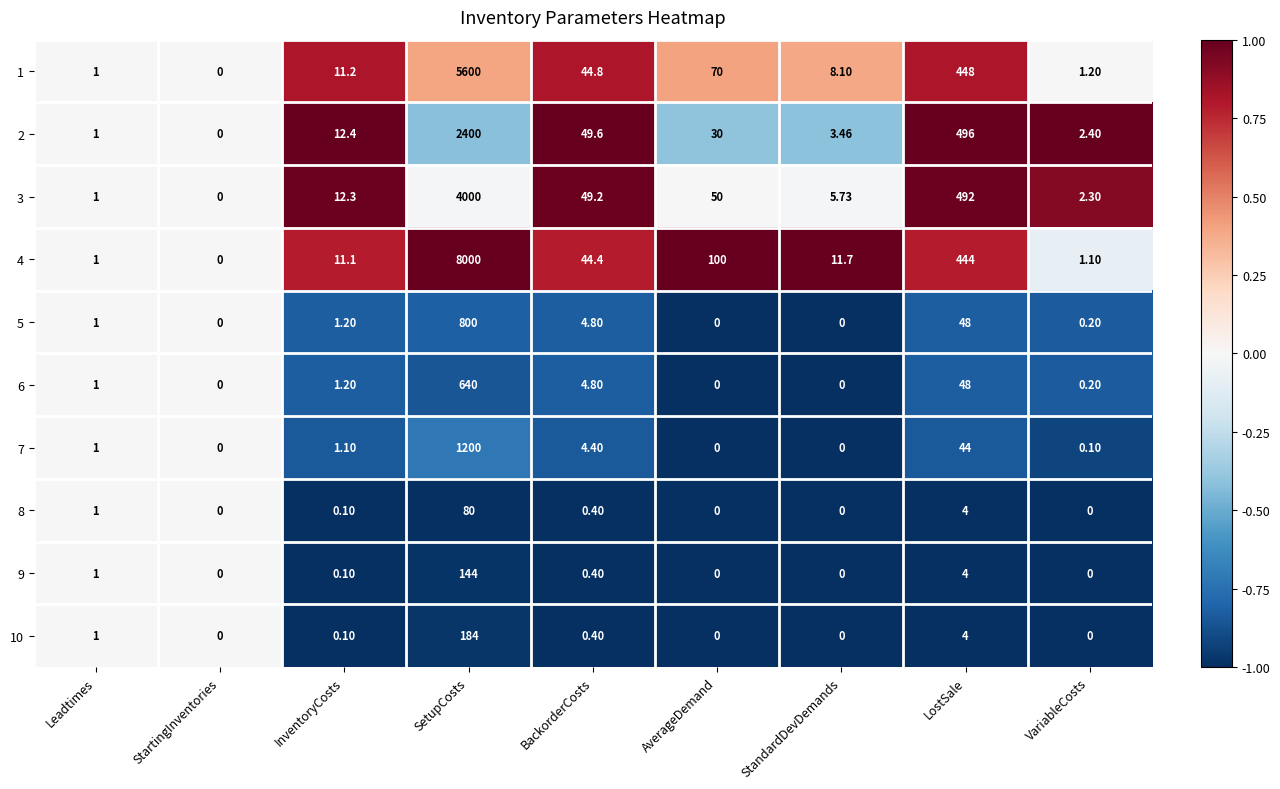

At which label is 5 closest to 400?

LostSale